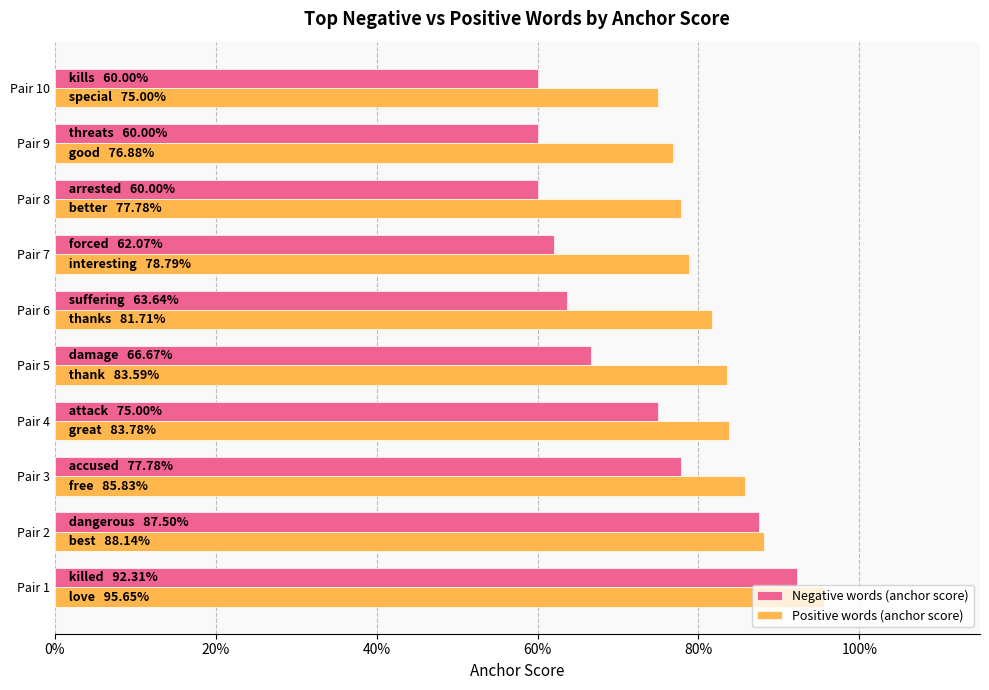

What is the value of the Negative words (anchor score) bar at the 7th from the left?

0.6